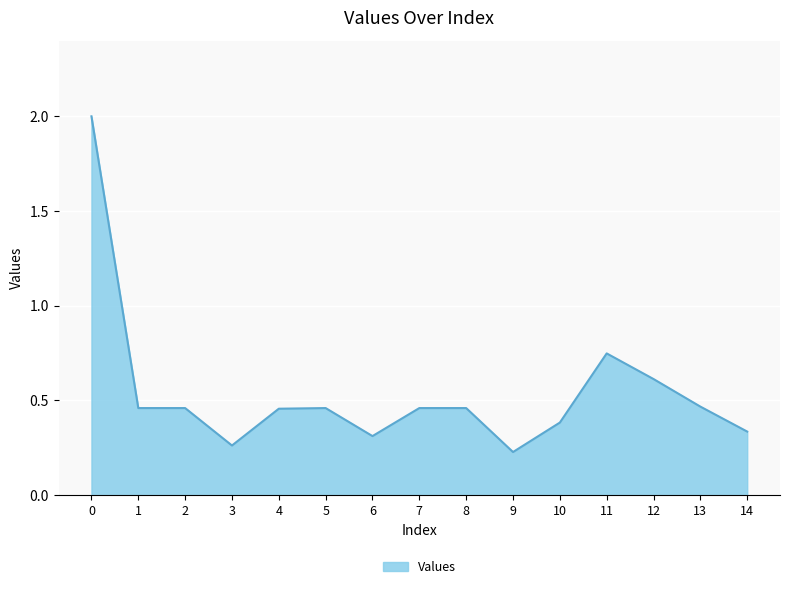

What is the sum of the values at 5 and 8?

0.9